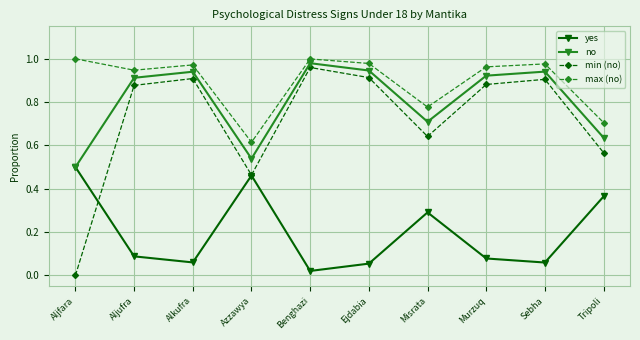

True or false: max (no) and min (no) intersect in this chart.

False